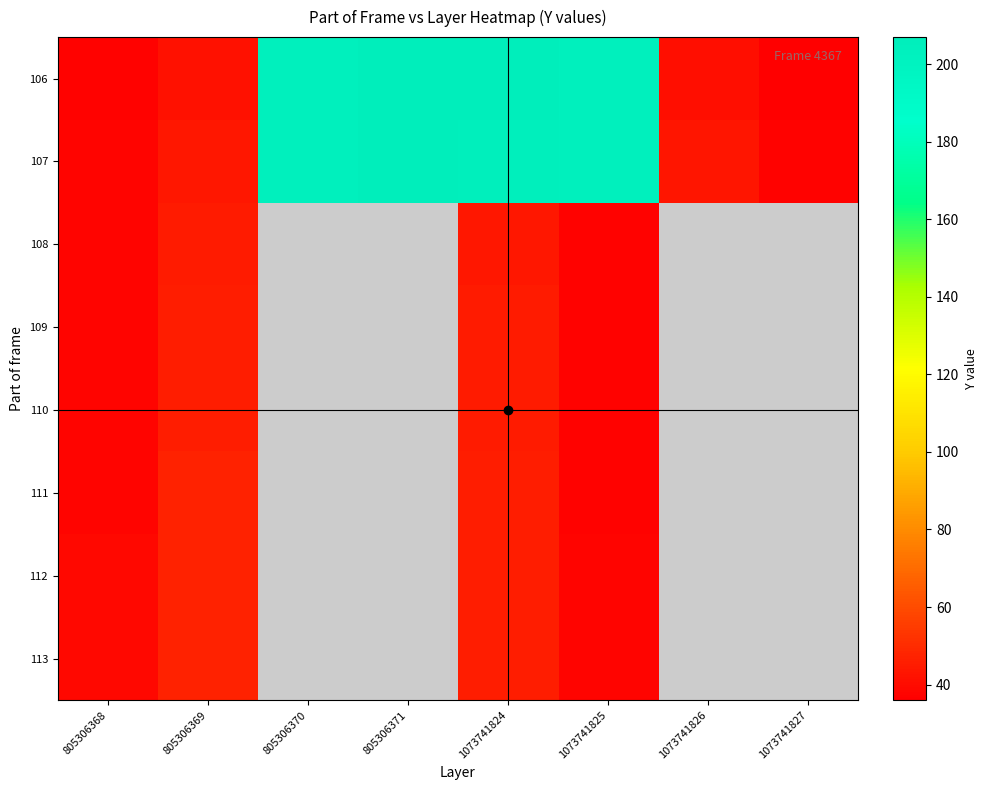

At which category is the sum across all series the highest?

1073741824